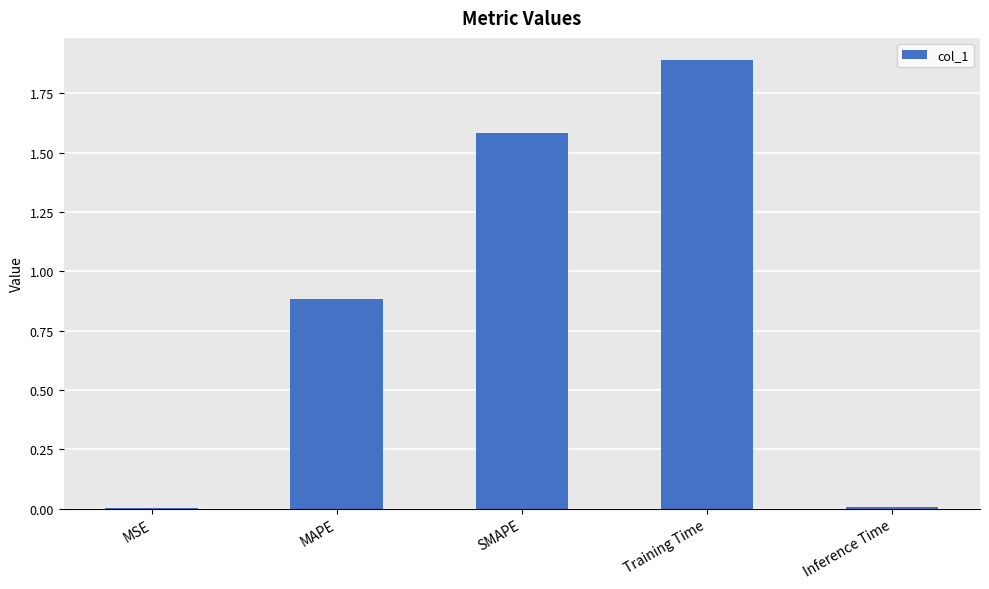

Is it true that the value at Inference Time is 0.0?

True